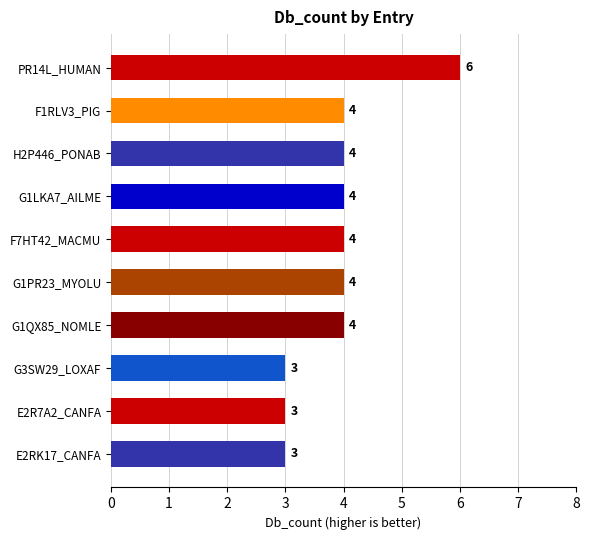

Which label corresponds to the largest value in the chart?

PR14L_HUMAN